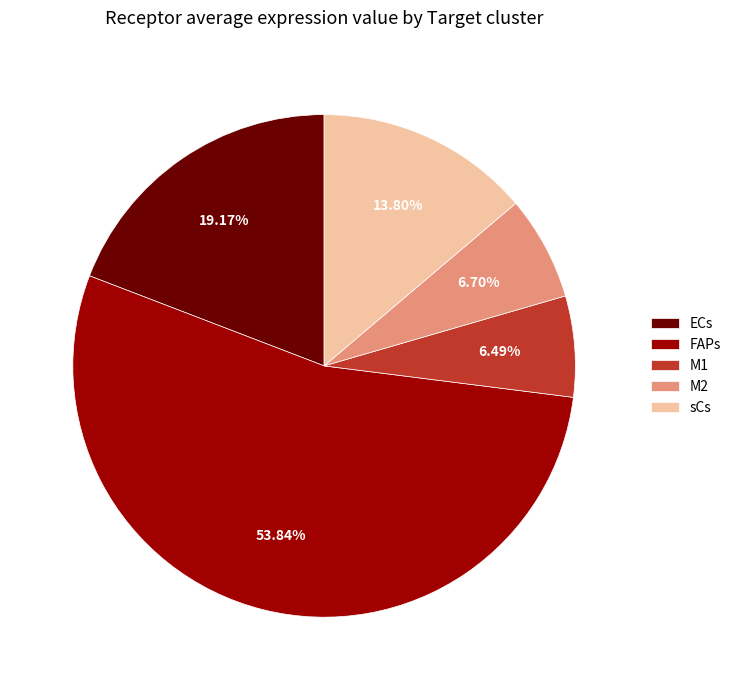

Is it true that sCs is 25% of the pie?

False